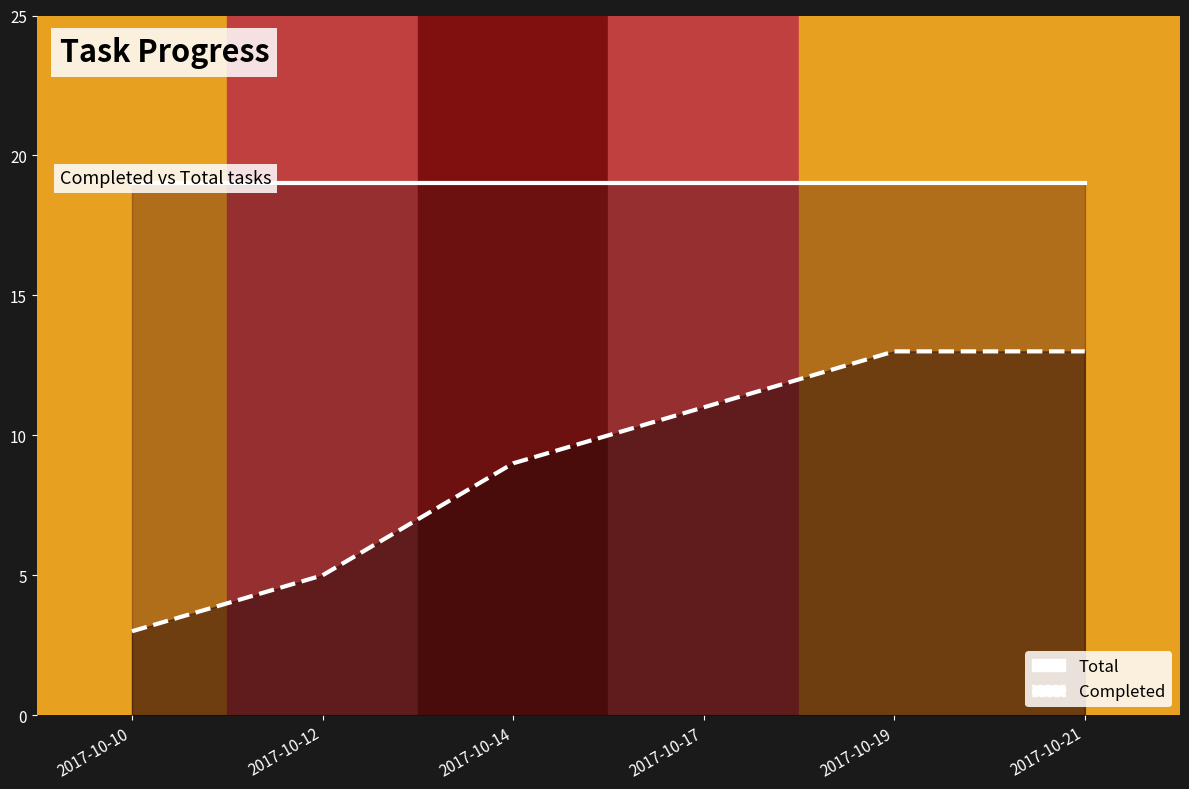

True or false: there are more than 2 points higher than both neighbors.

False